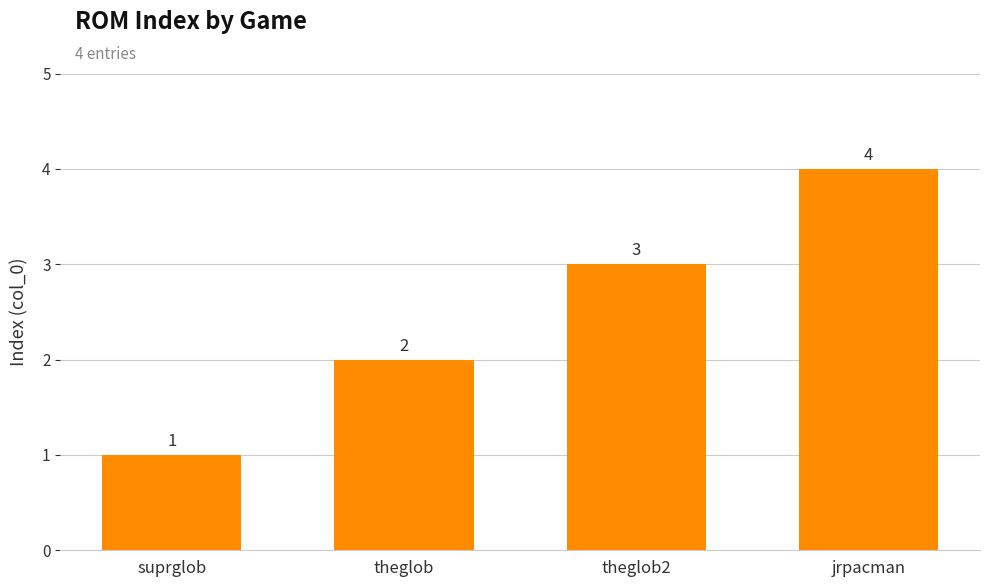

Reading left to right, what are all the values shown in this chart?

1	2	3	4